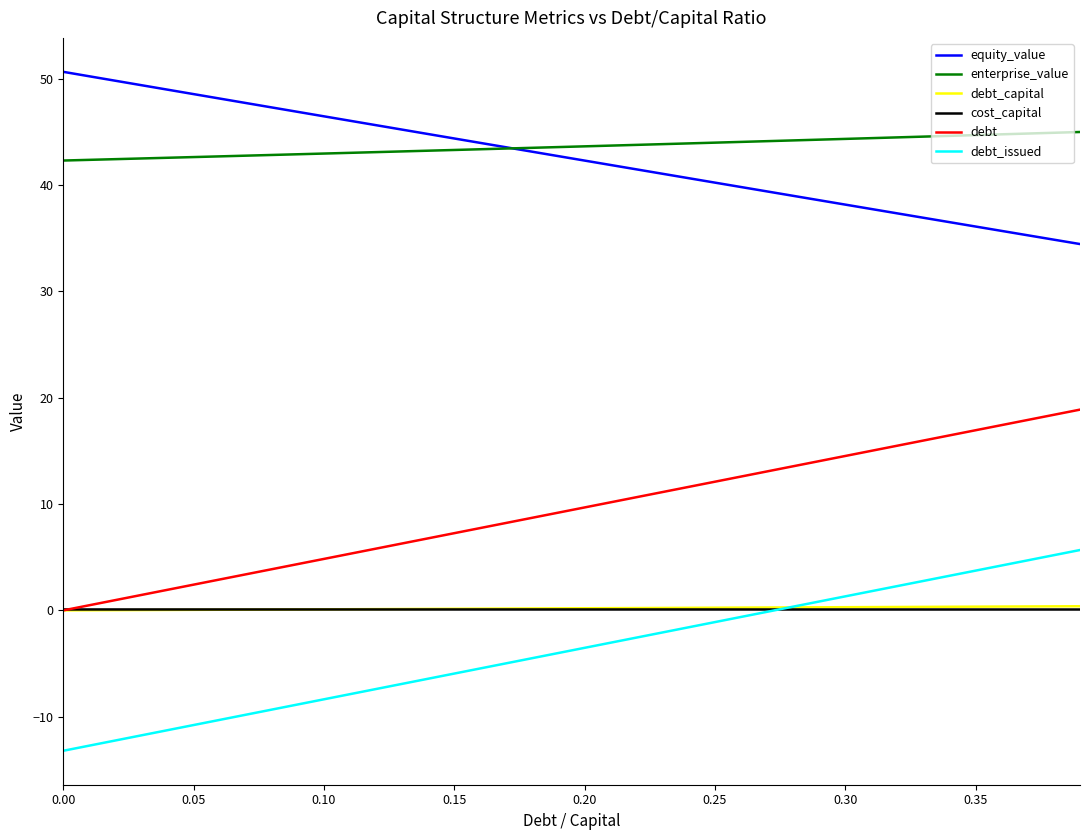

What is the minimum value shown in the chart?

-13.2